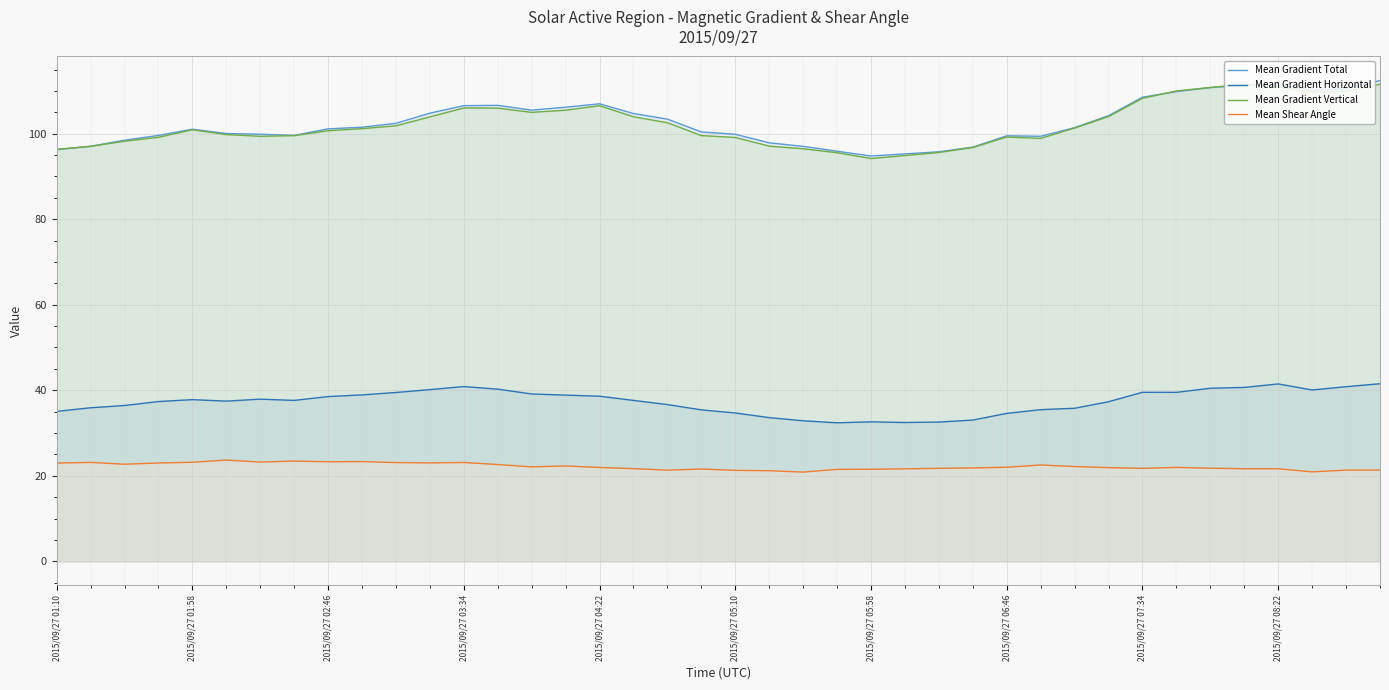

Which series has the widest spread of values?

Mean Gradient Total